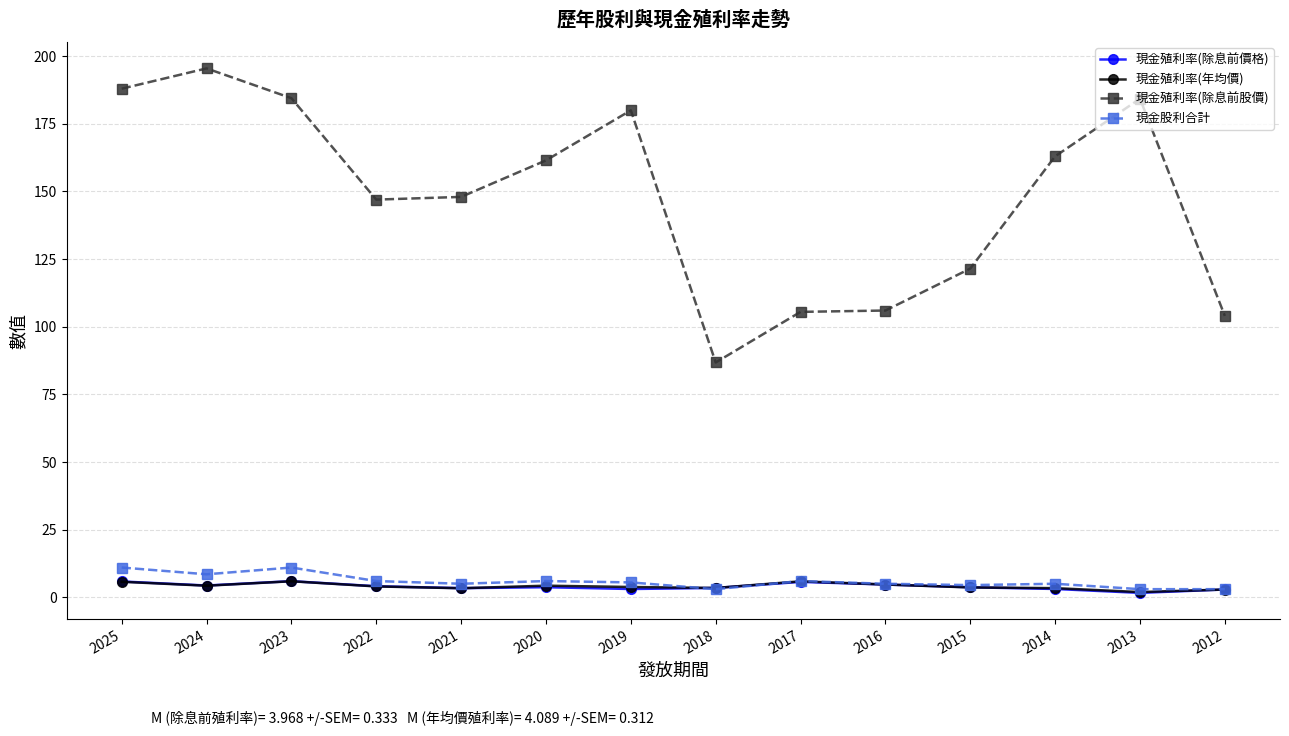

Is it true that 現金殖利率(除息前股價) equals 61.4 at 2012?

False